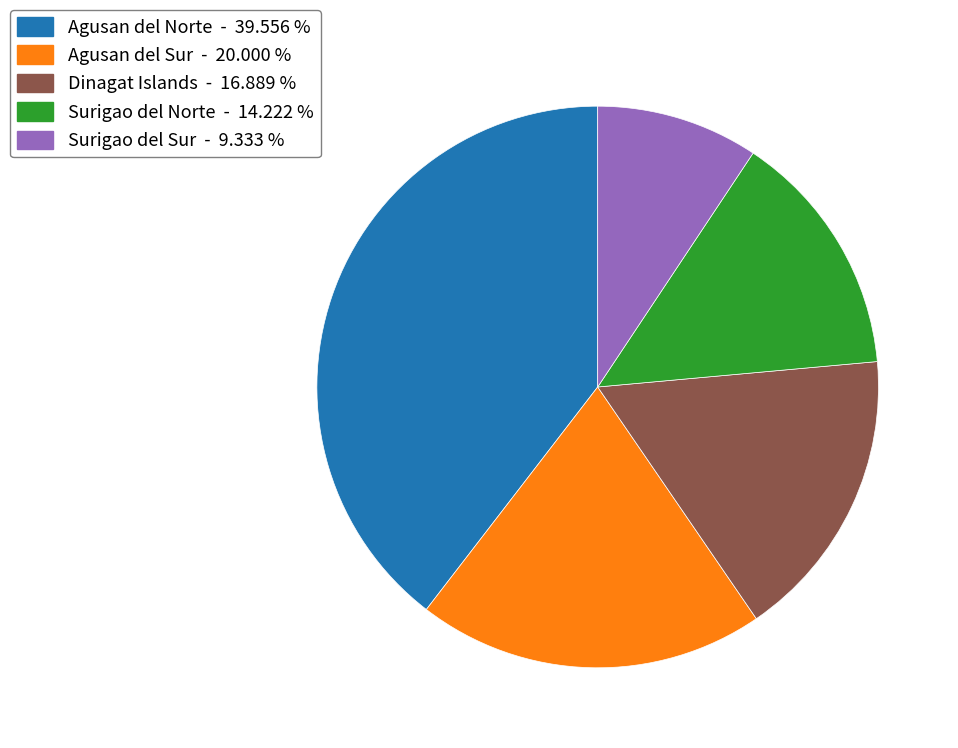

What is the ratio of the value at Surigao del Sur to the value at Agusan del Sur?

0.5